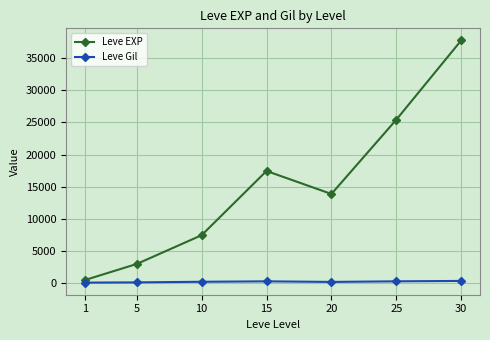

At which label does Leve EXP reach its minimum?

1